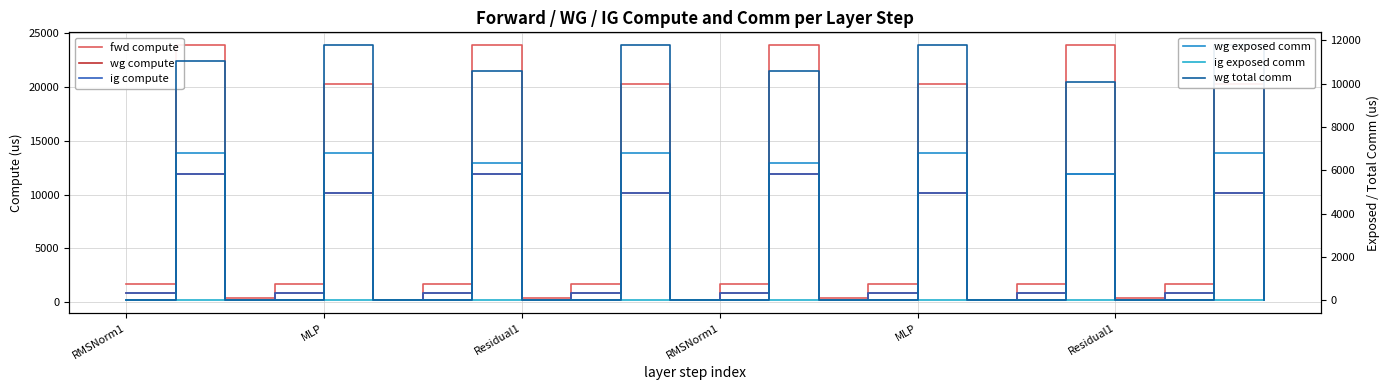

At how many categories does at least one series exceed 17058?

8